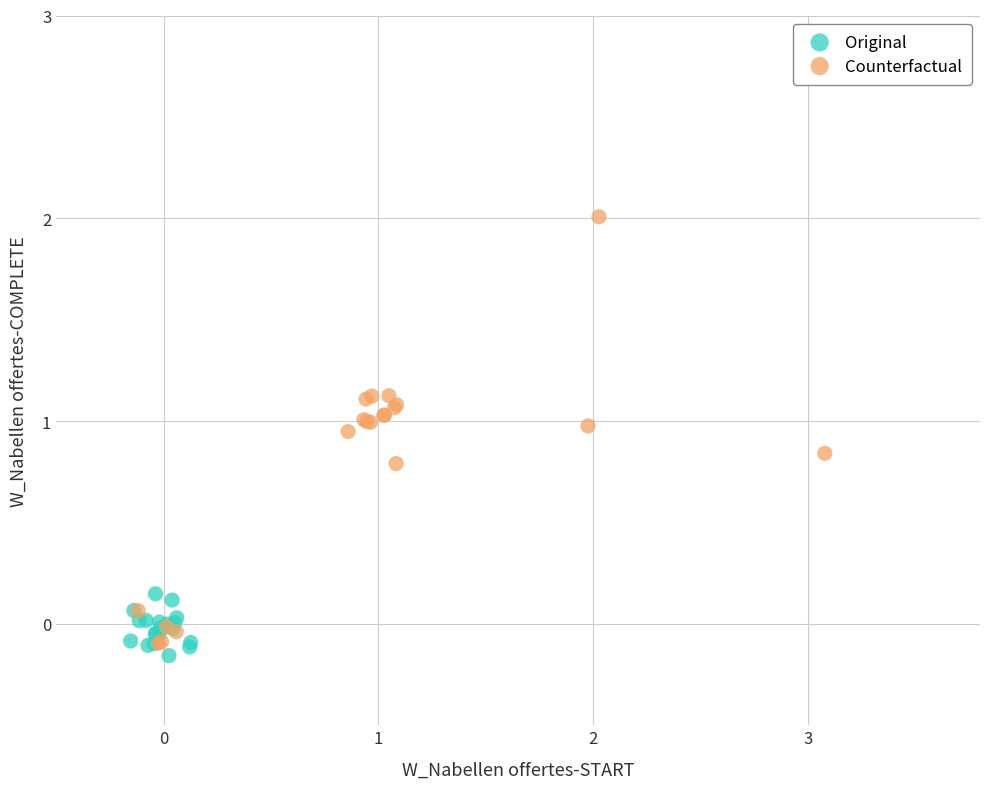

Which series contains the highest Y value?

Counterfactual